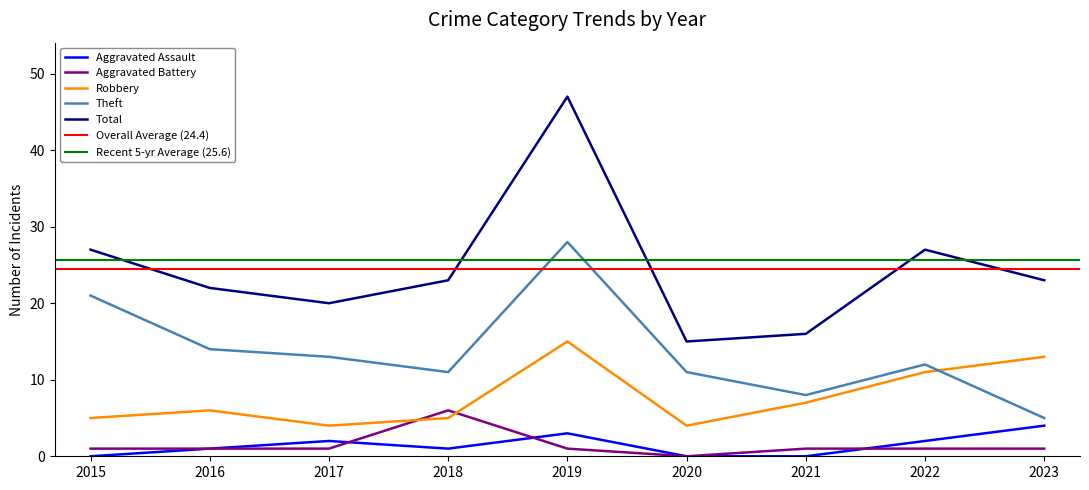

Is it true that Total equals 4 at 2020?

False